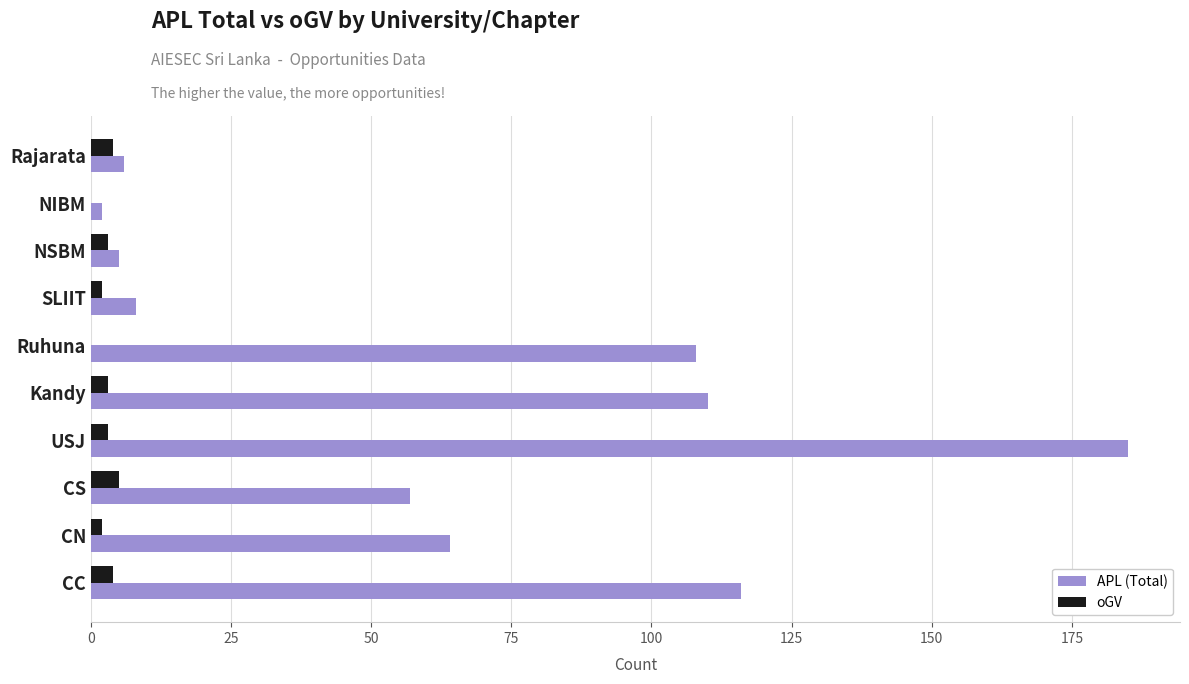

Which series changed the most between USJ and Ruhuna?

APL (Total)